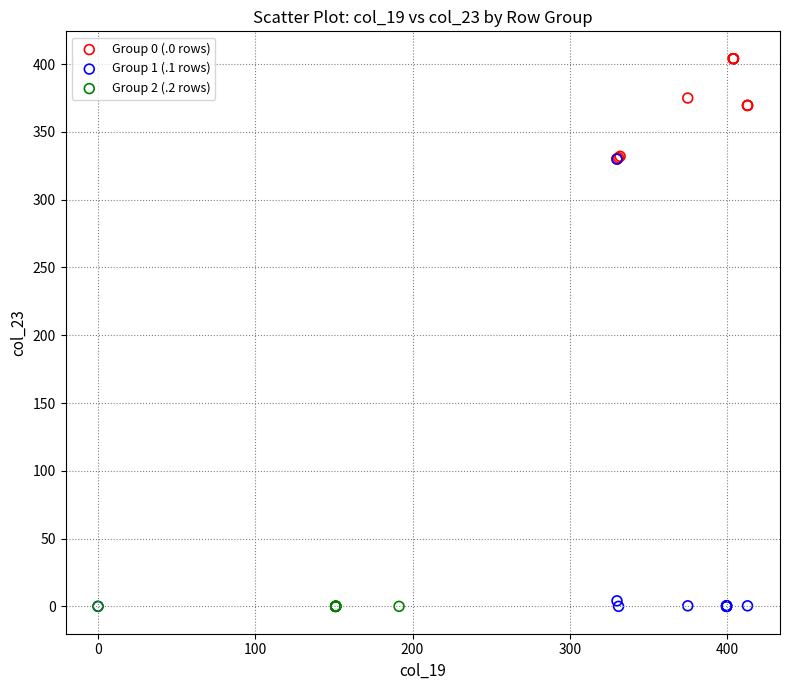

What are all the series names shown in the legend?

Group 0 (.0 rows), Group 1 (.1 rows), Group 2 (.2 rows)